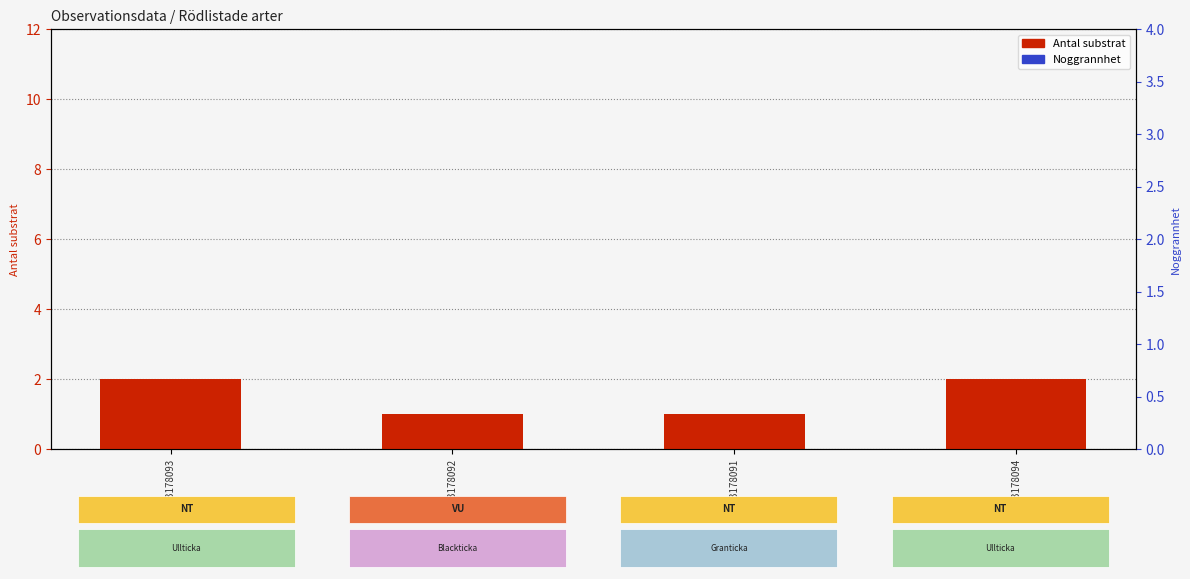

Which series has the largest total across all categories?

Noggrannhet